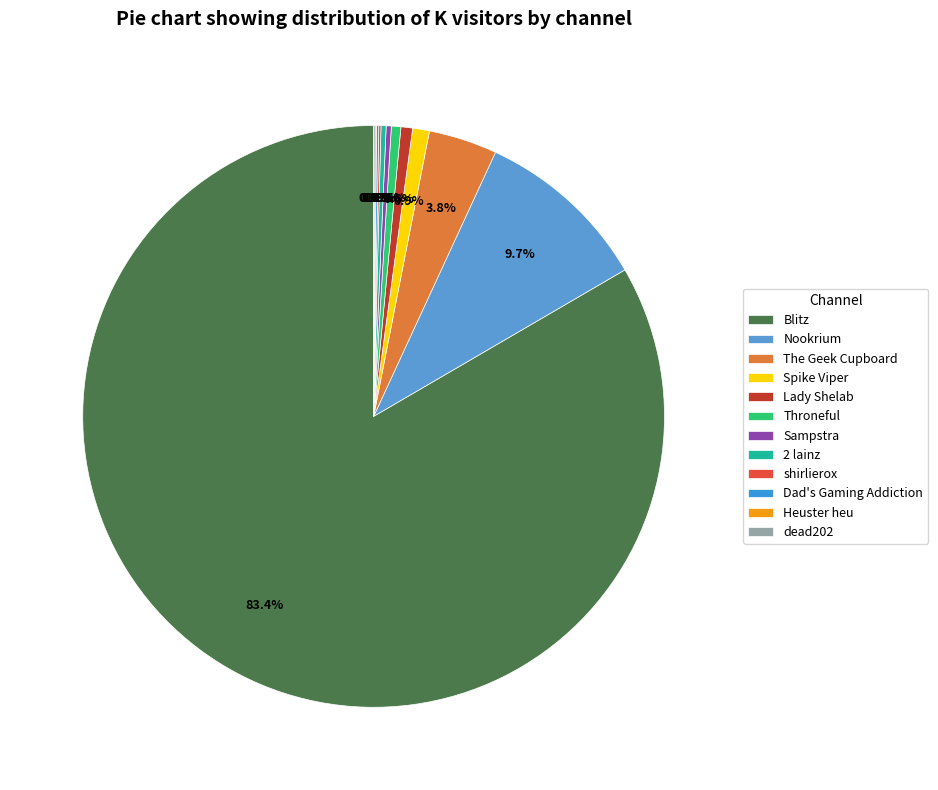

The Throneful slice represents 1% of the pie. True or false?

True